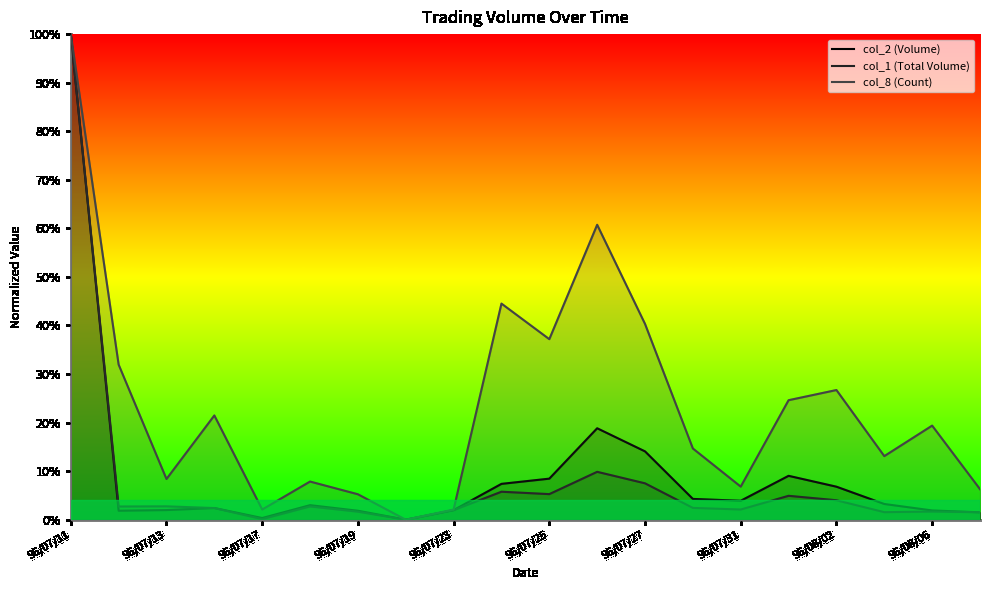

At which category does the chart reach its peak across all series?

96/07/11